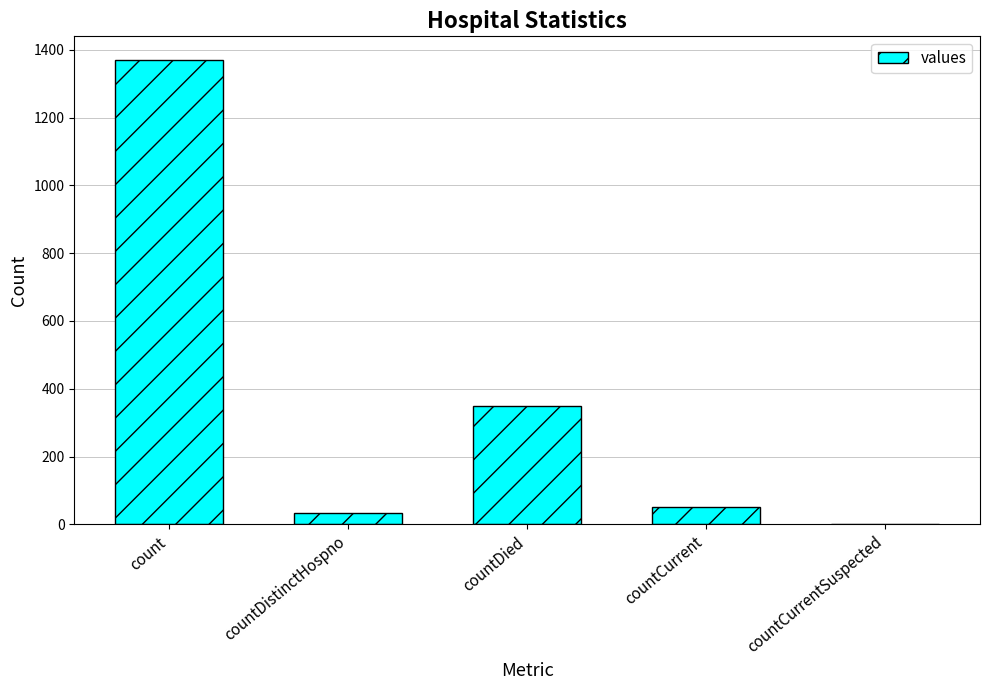

Which has a higher value, countDied or countCurrentSuspected?

countDied